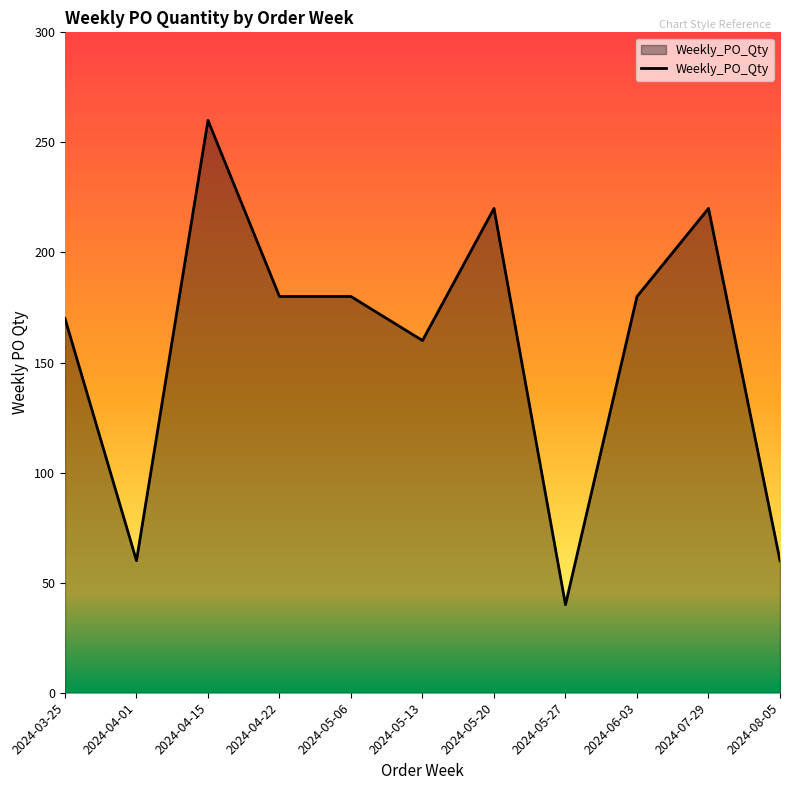

Reading left to right, extract all data points from this chart.

2024-03-25=170	2024-04-01=60	2024-04-15=260	2024-04-22=180	2024-05-06=180	2024-05-13=160	2024-05-20=220	2024-05-27=40	2024-06-03=180	2024-07-29=220	2024-08-05=60